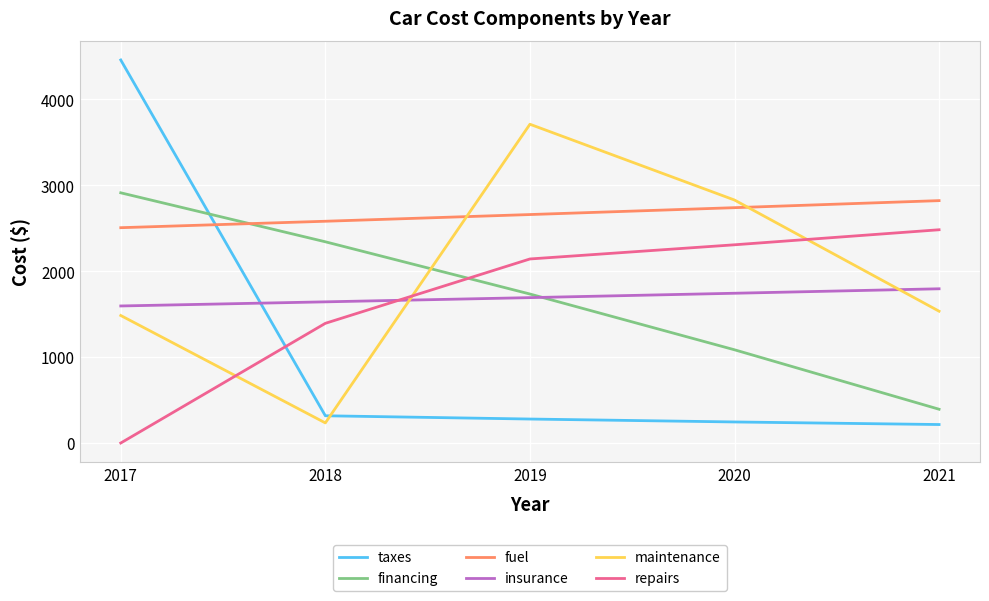

At 2021, list the series in order from largest to smallest.

fuel, repairs, insurance, maintenance, financing, taxes